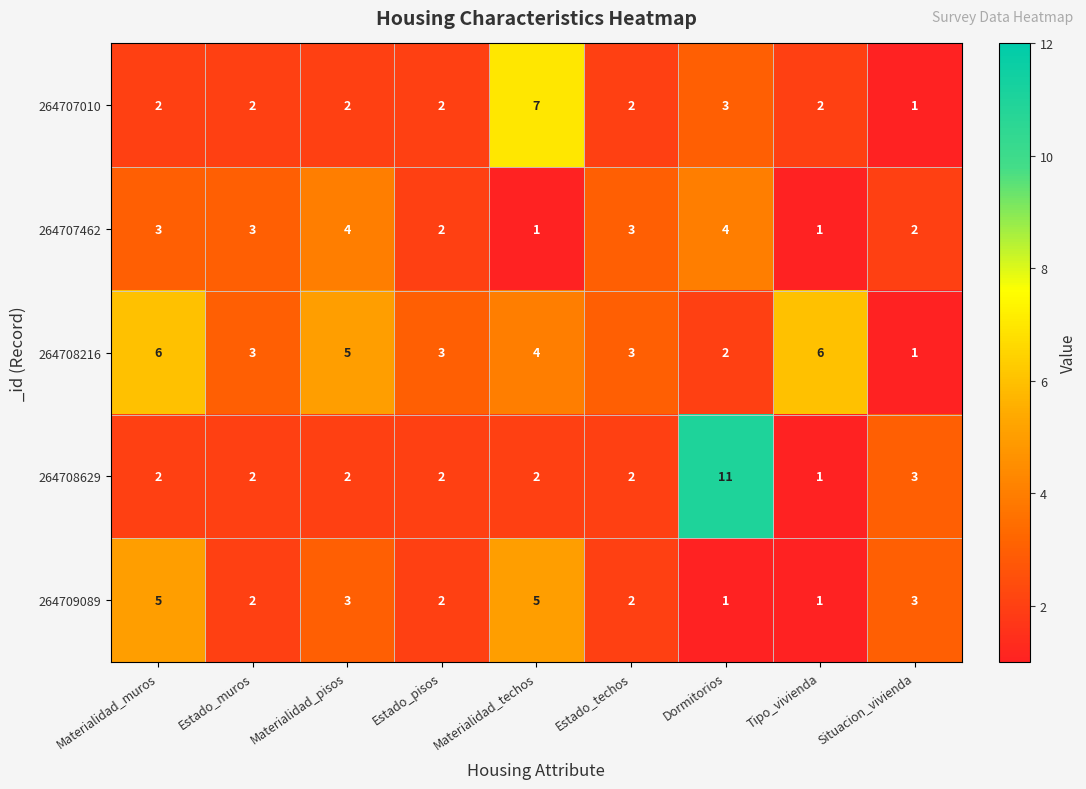

The value of 264707462 at Materialidad_techos is 1. True or false?

True